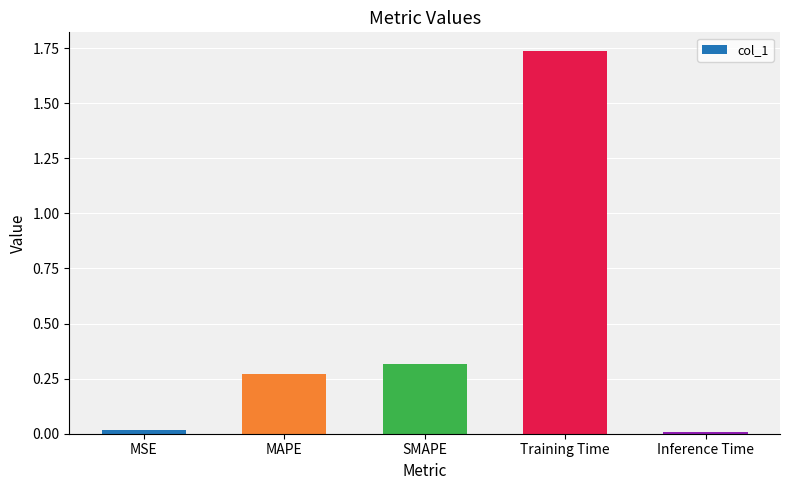

Which category has the highest value across all series?

Training Time